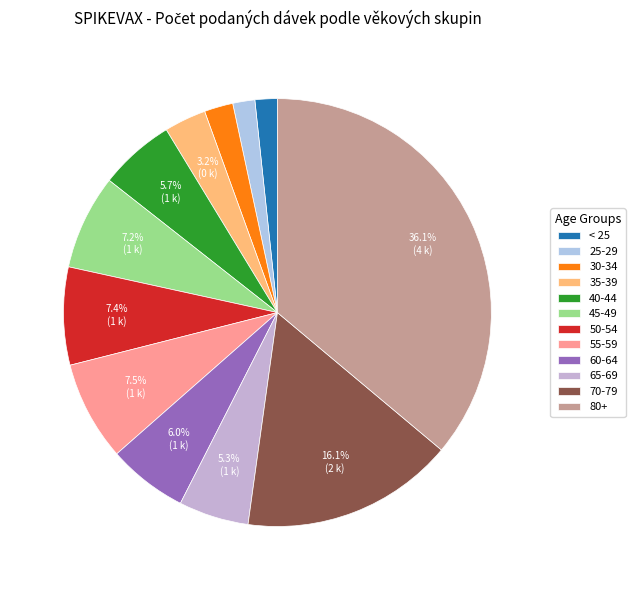

How much of the chart is everything except 40-44?

94.3%